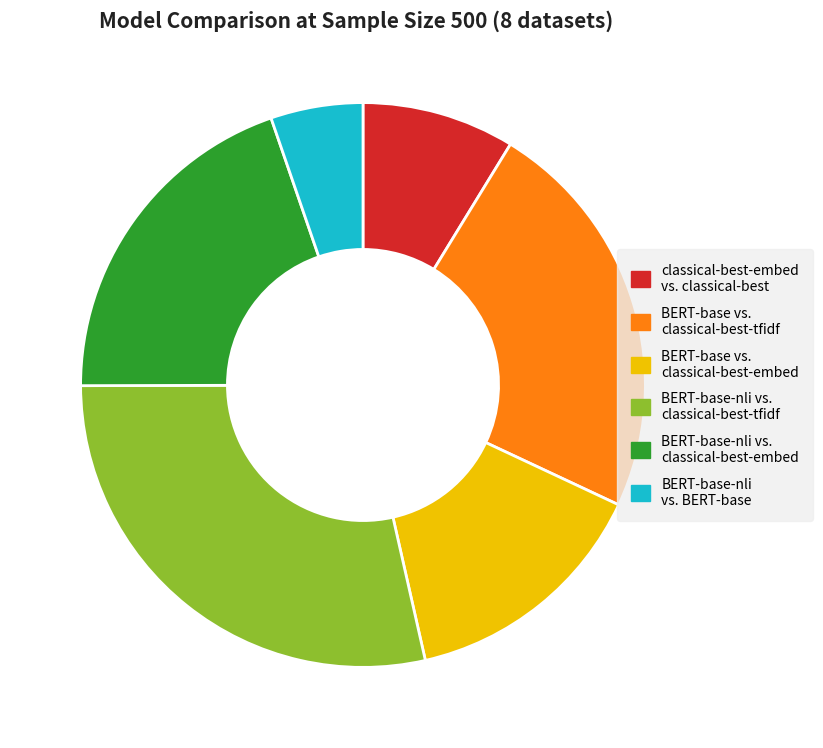

Between BERT-base vs. classical-best-embed and classical-best-embed vs. classical-best, which is larger?

BERT-base vs. classical-best-embed